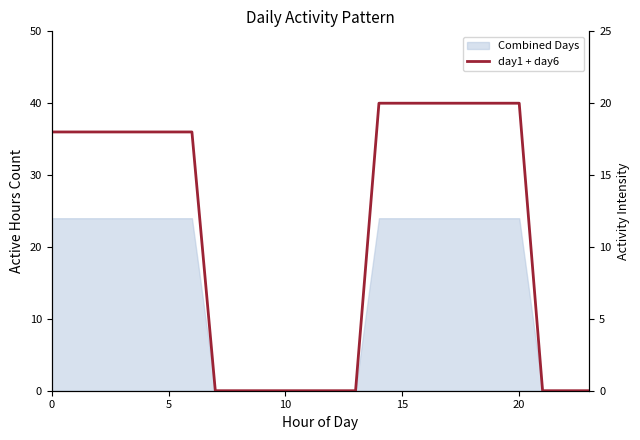

How many data points are less than 18?

10